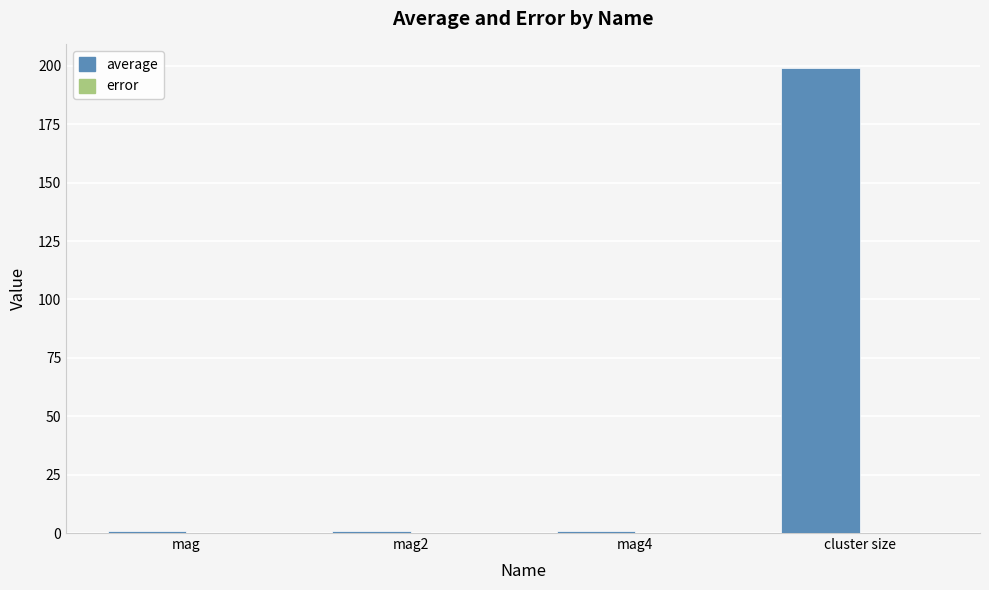

What is the maximum value shown in the chart?

199.2